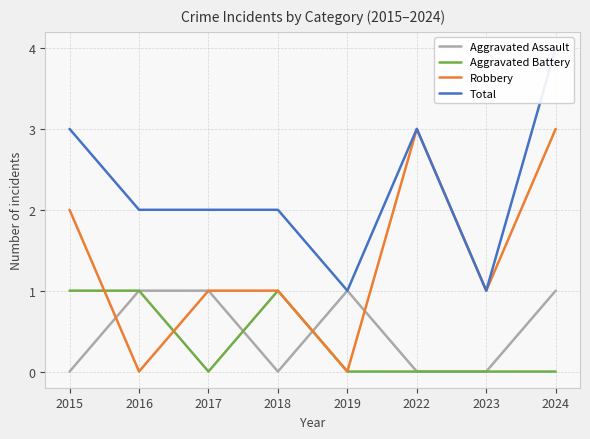

Reading right to left, list all the values displayed in this chart.

Aggravated Assault: 2024=1	2023=0	2022=0	2019=1	2018=0	2017=1	2016=1	2015=0
Aggravated Battery: 2024=0	2023=0	2022=0	2019=0	2018=1	2017=0	2016=1	2015=1
Robbery: 2024=3	2023=1	2022=3	2019=0	2018=1	2017=1	2016=0	2015=2
Total: 2024=4	2023=1	2022=3	2019=1	2018=2	2017=2	2016=2	2015=3